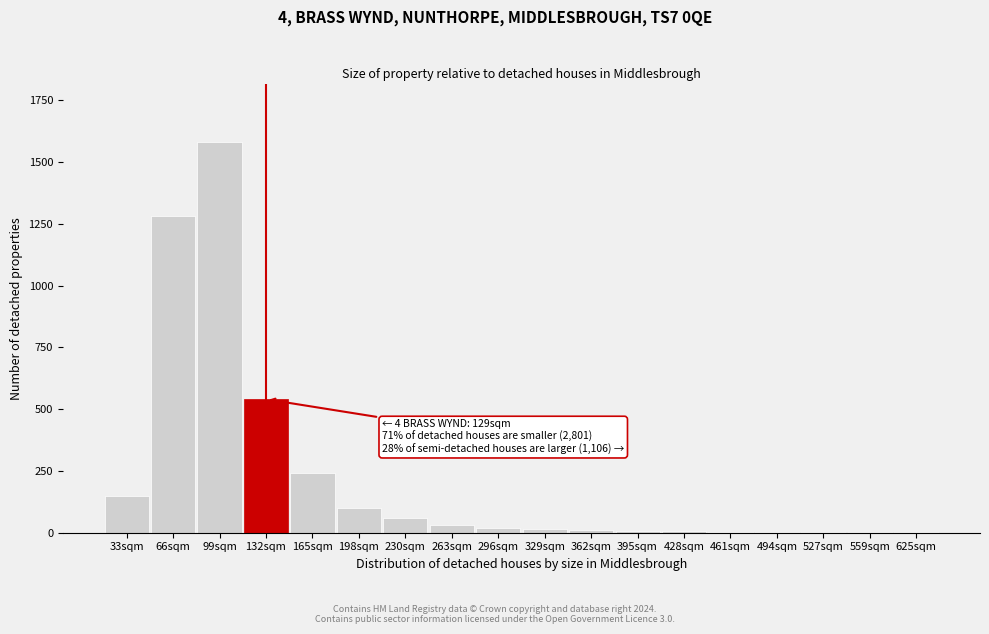

Which category has the highest value across all series?

99sqm